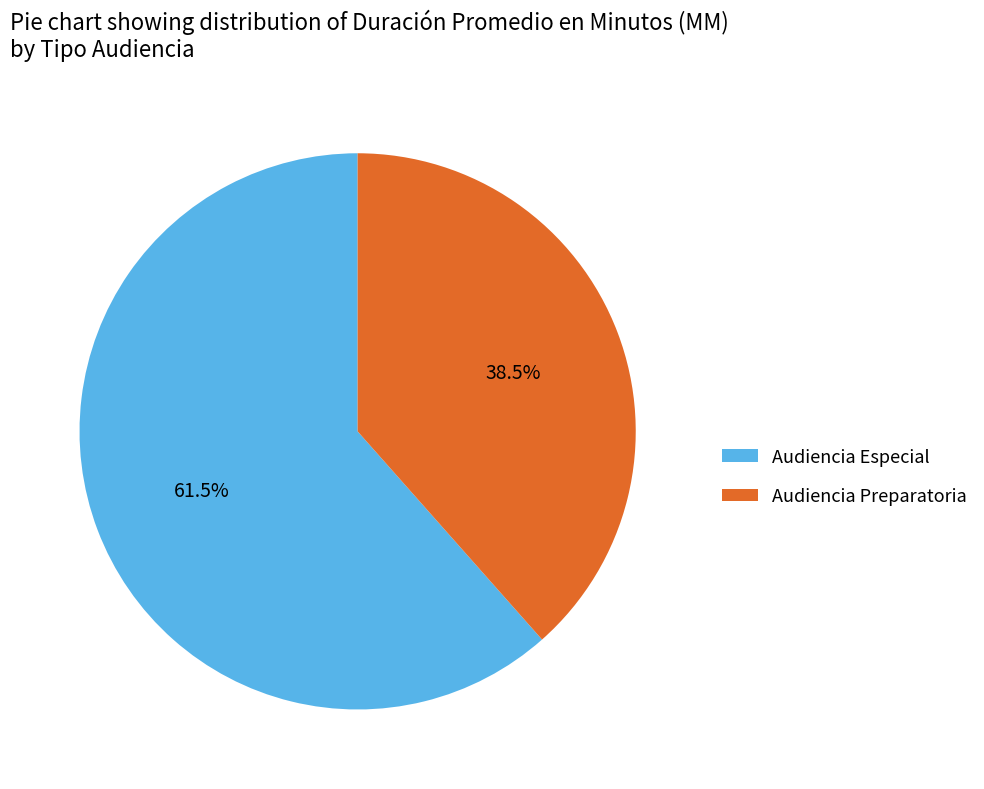

Rank the categories by value from lowest to highest.

Audiencia Preparatoria, Audiencia Especial